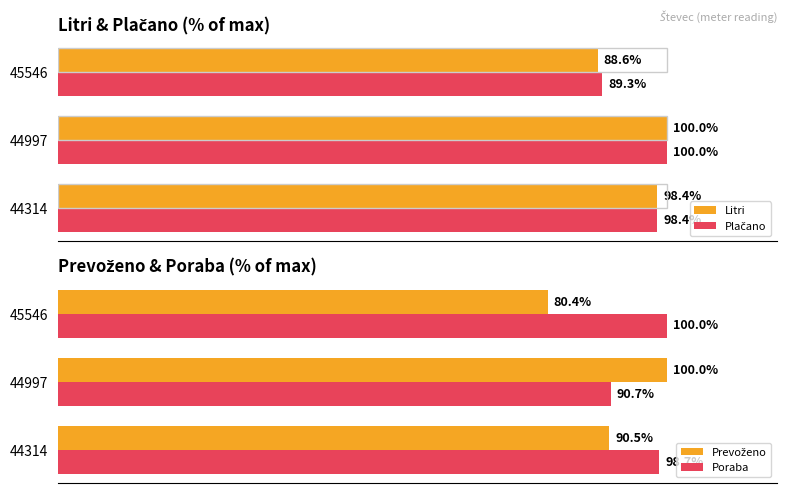

Does the chart contain stacked bars?

No